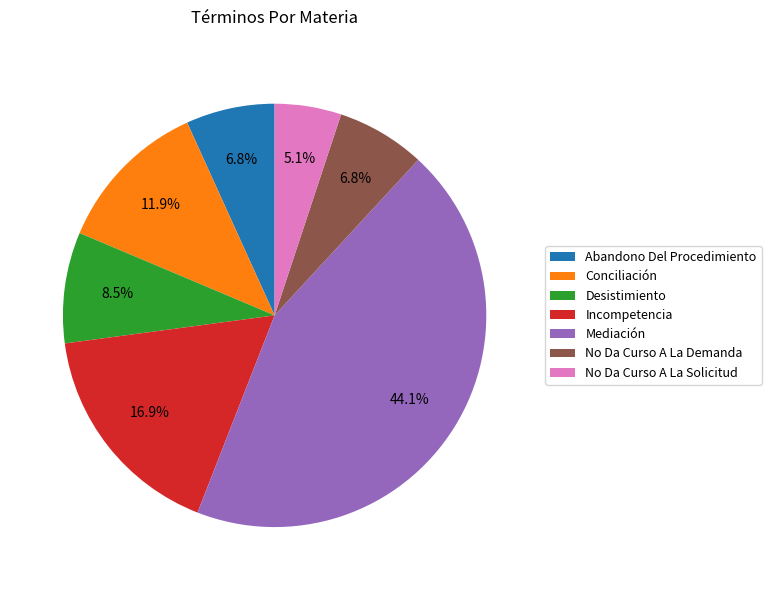

The Mediación slice represents 54% of the pie. True or false?

False